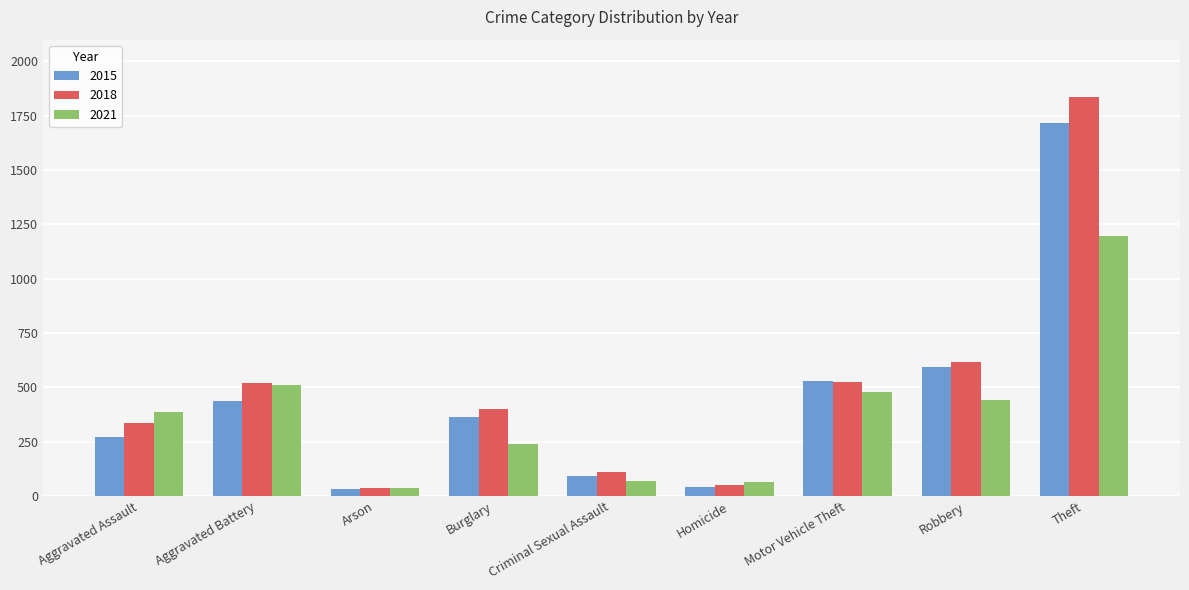

How many distinct data groups are displayed?

3